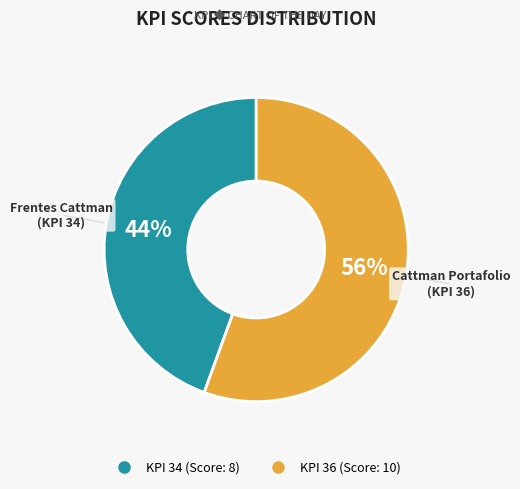

Does any single category account for the majority?

Yes